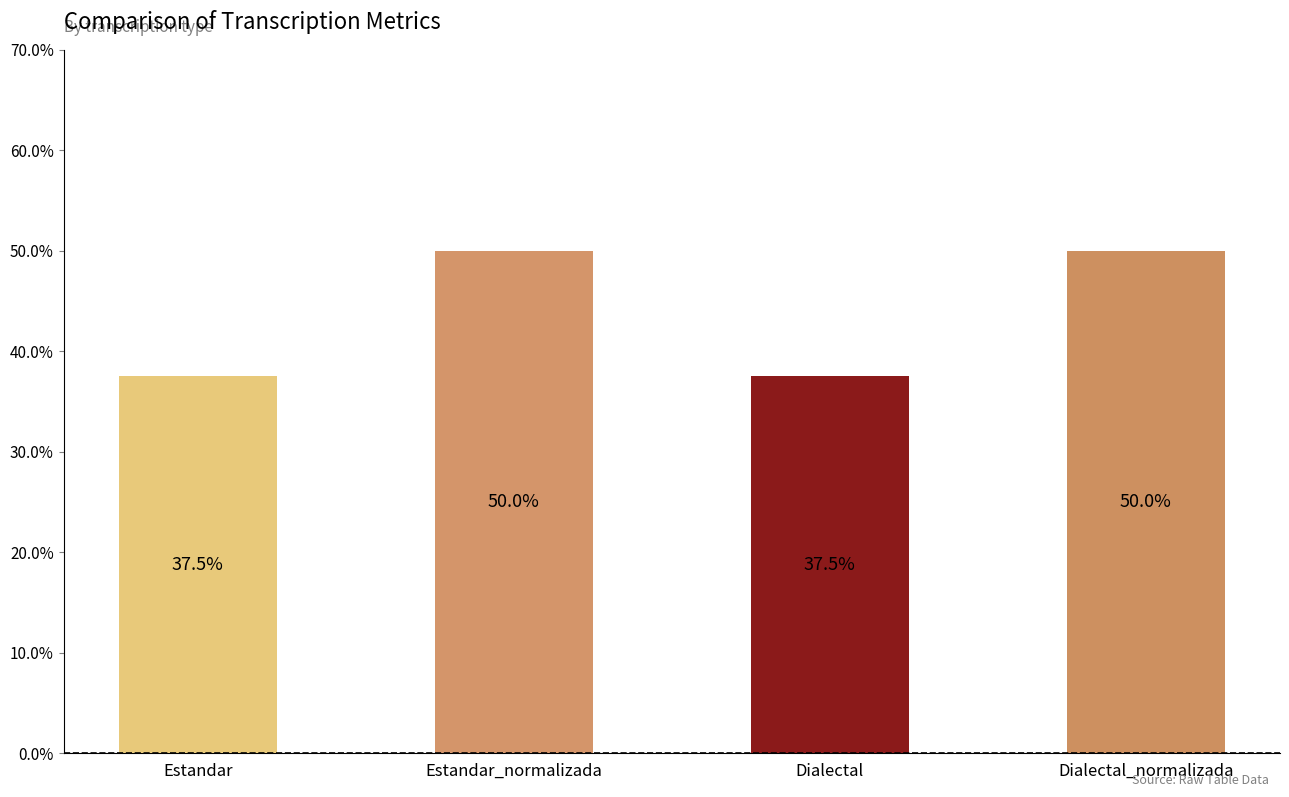

Reading left to right, extract all data points from this chart.

37.5	50.0	37.5	50.0